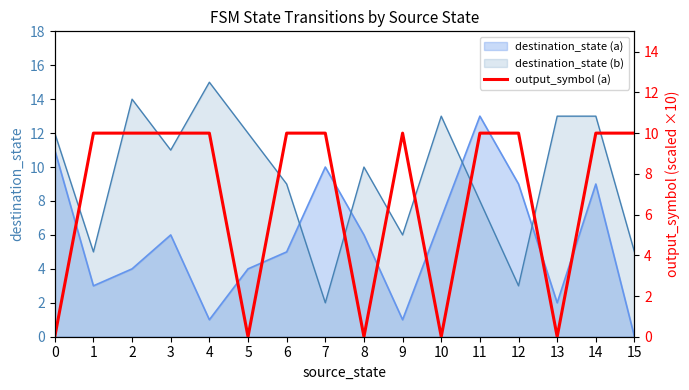

Where is the first local minimum?

5